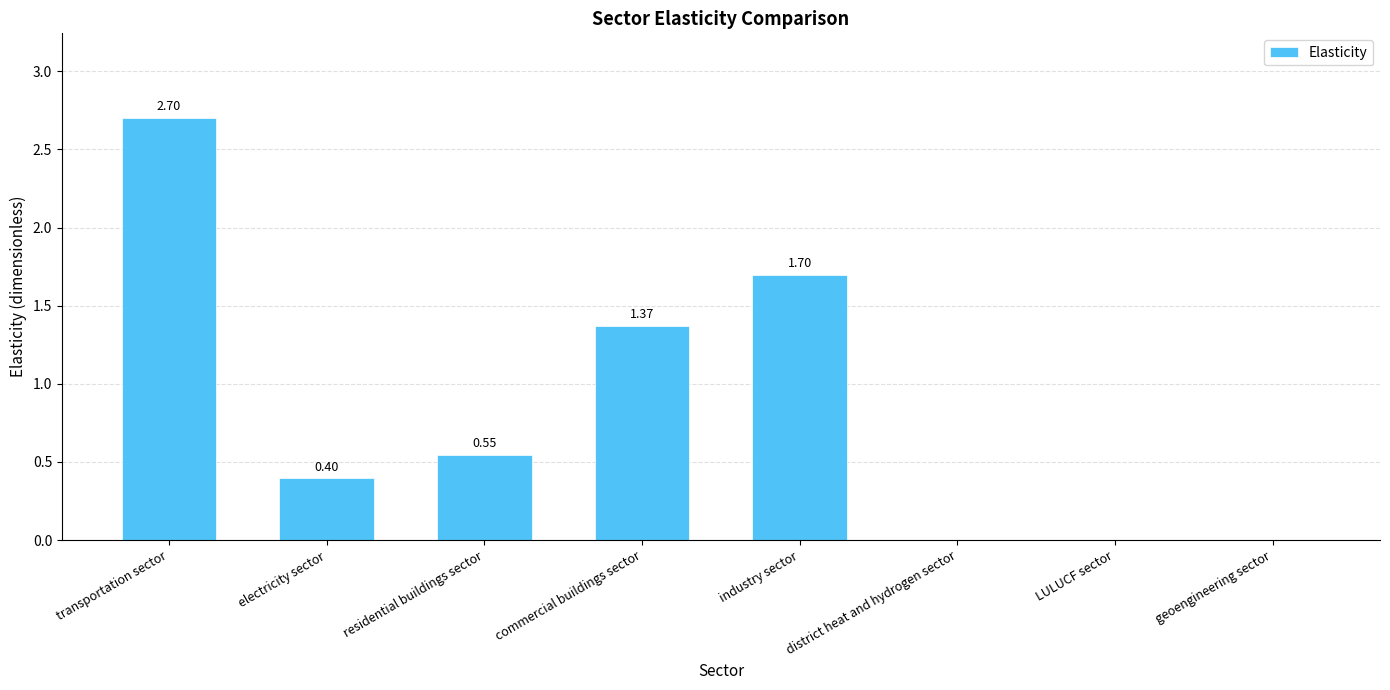

What is the sum of all values?

6.7